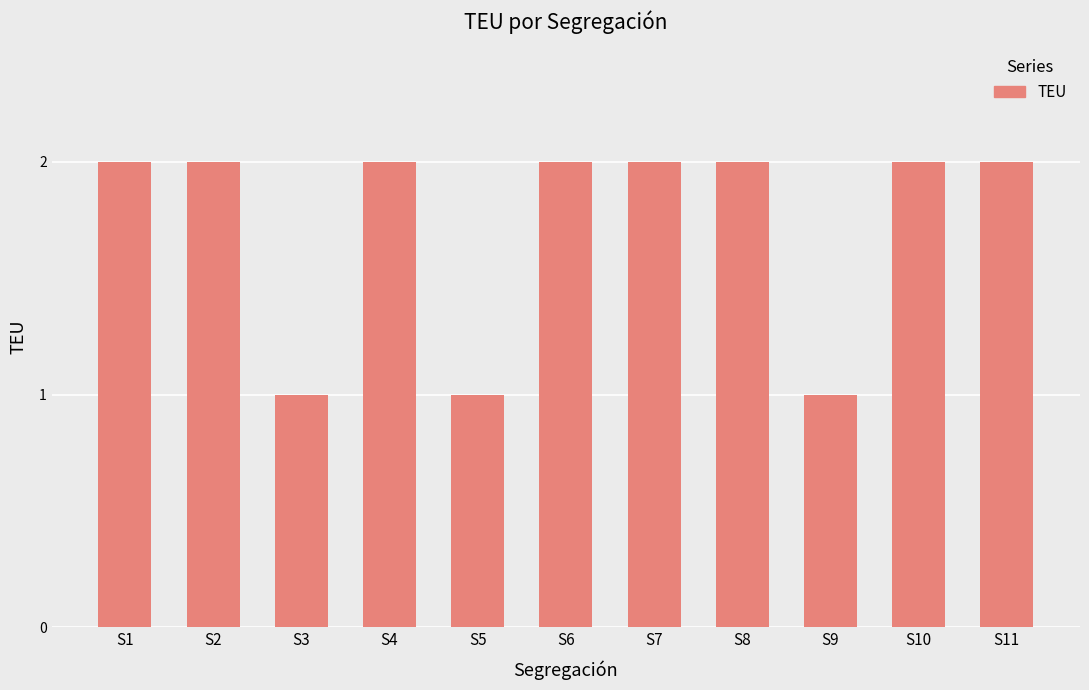

Does the chart contain stacked bars?

No